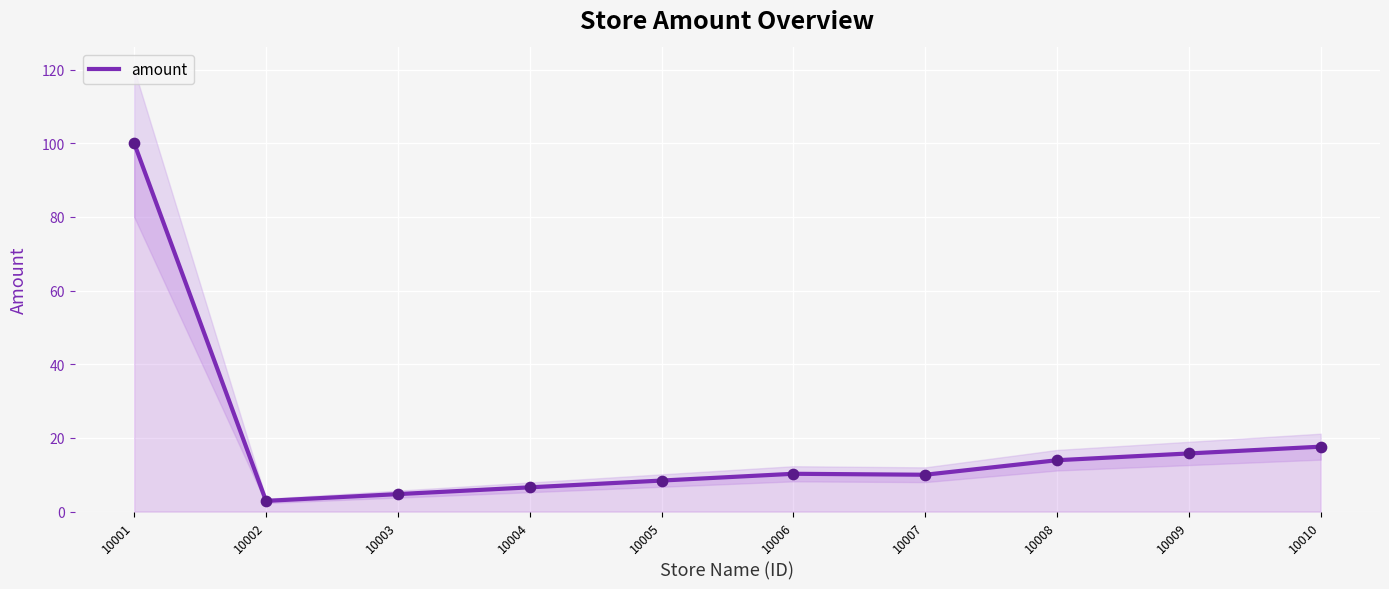

Between 10010 and 10008, which is larger?

10010